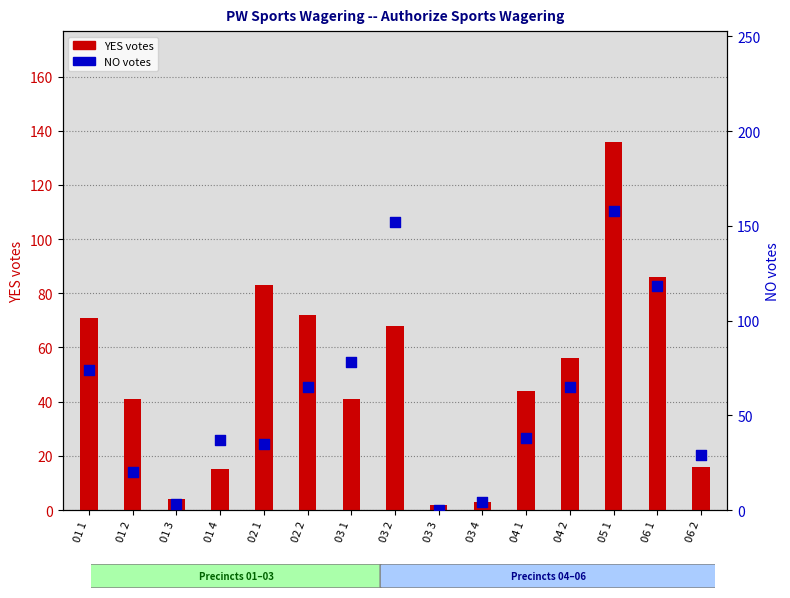

Is the value of NO at 02 2 greater than the value of YES at 03 3?

Yes